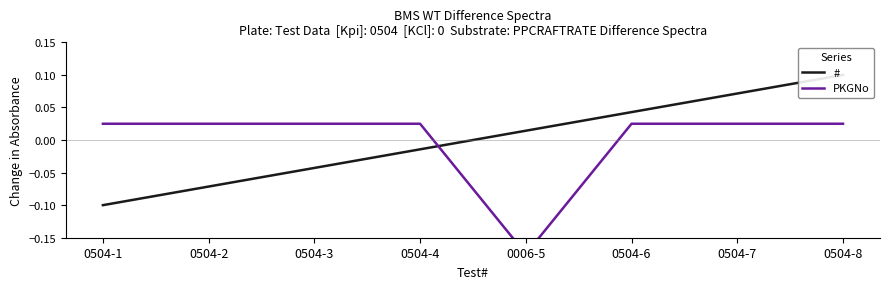

Where do PKGNo and # first cross each other?

0504-4 and 0006-5